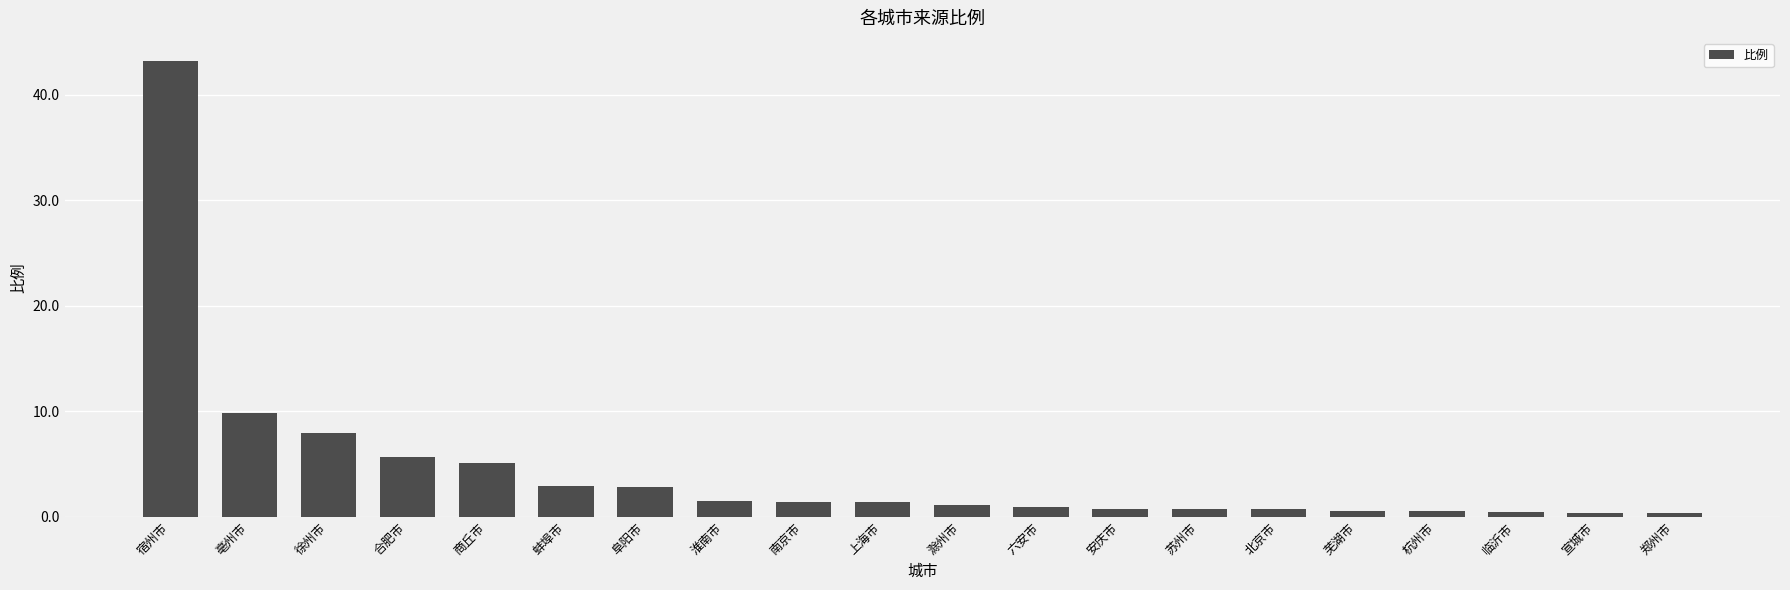

What is the difference between the values at 上海市 and 阜阳市?

1.5